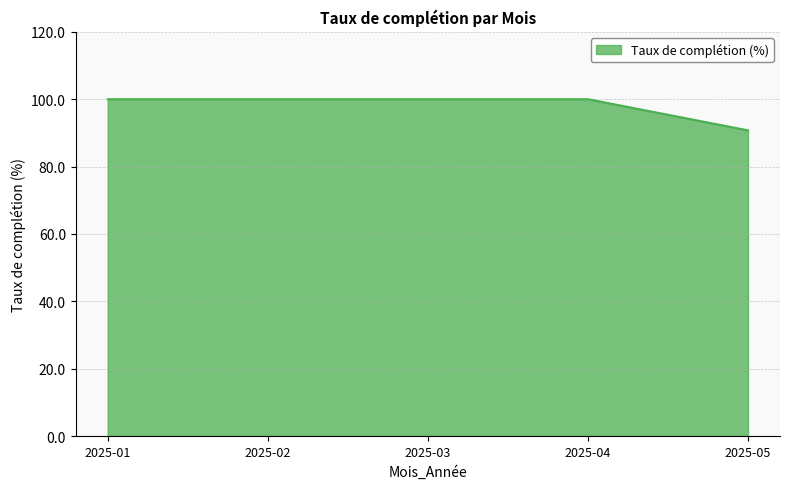

How many values are below 100?

1